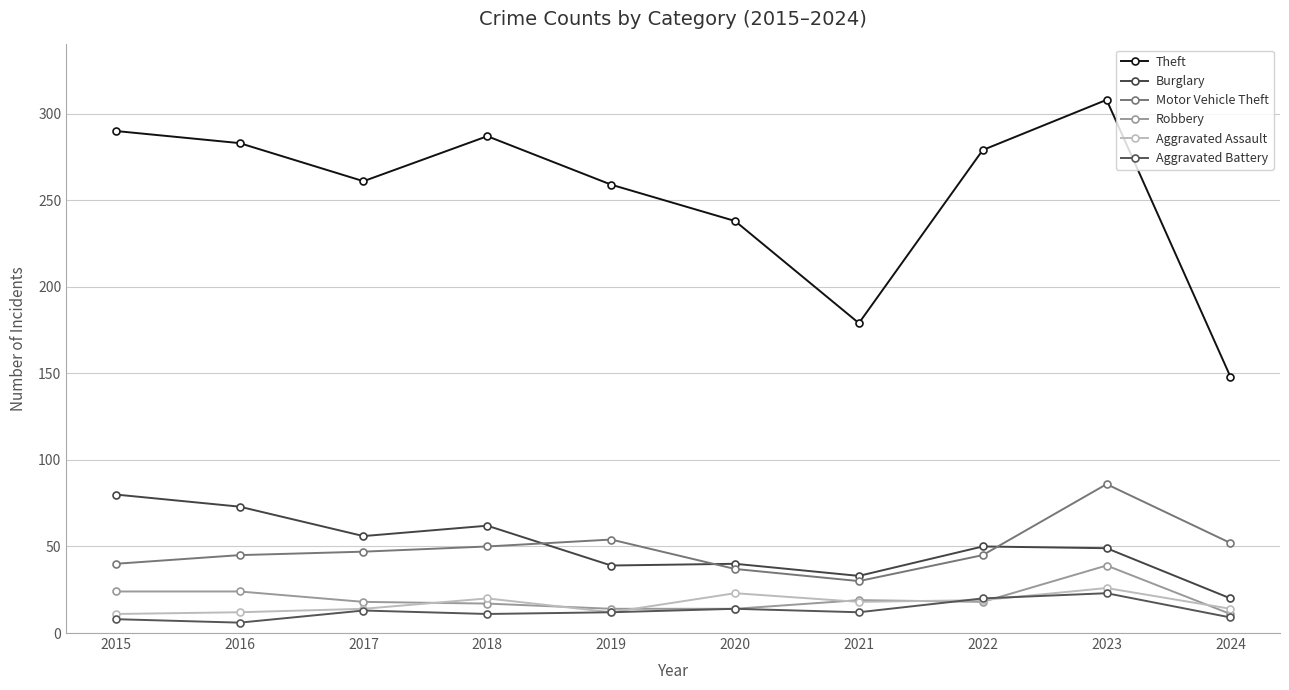

Does the chart have visible grid lines?

Yes